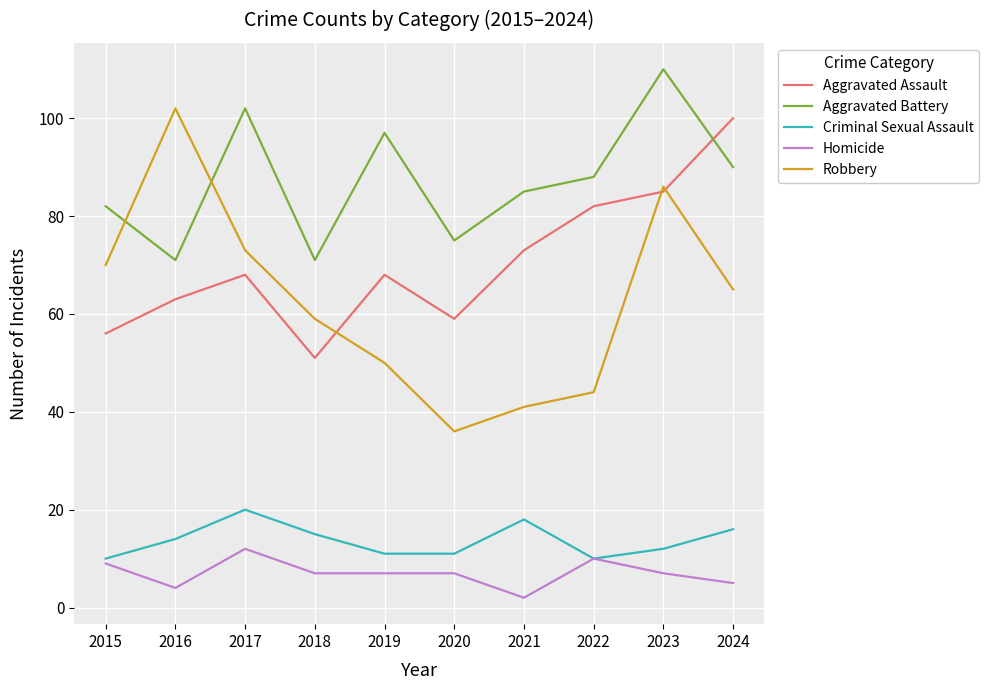

What is the difference between the maximum and minimum values in the Aggravated Assault series?

49